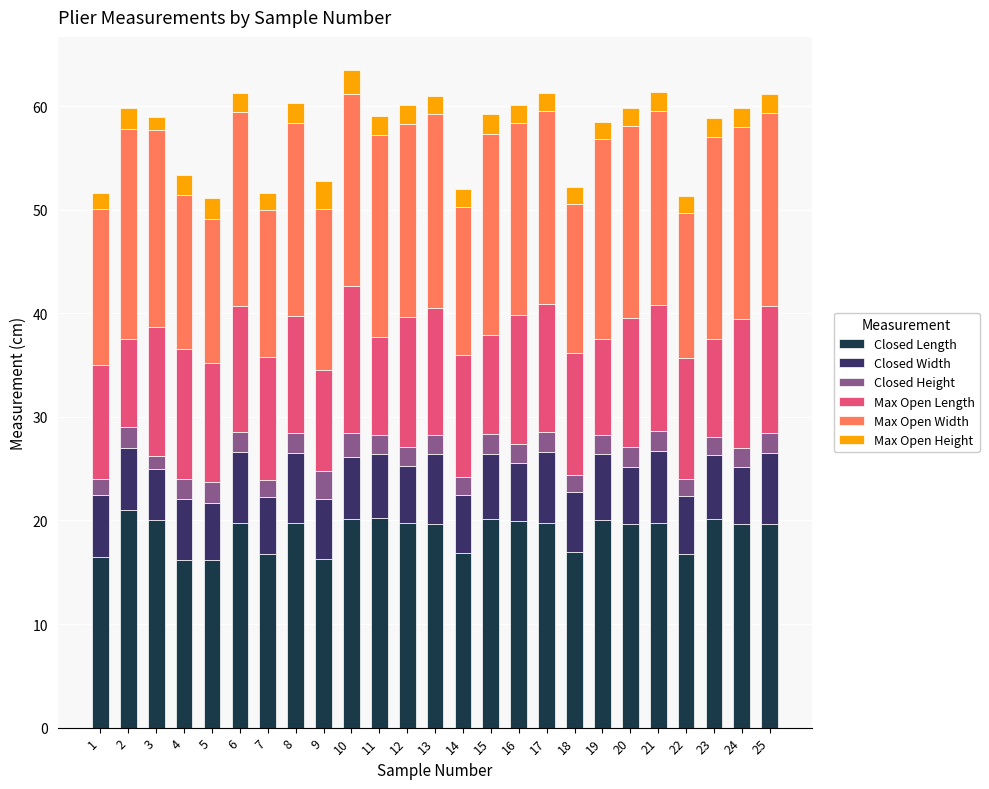

The Closed Length series shows 11.6 at 22. True or false?

False